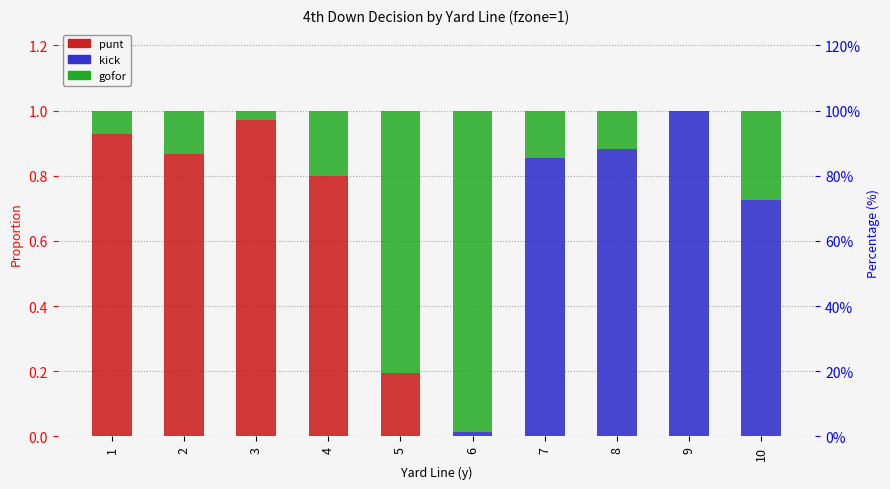

The gofor series shows 0.0 at 9. True or false?

False